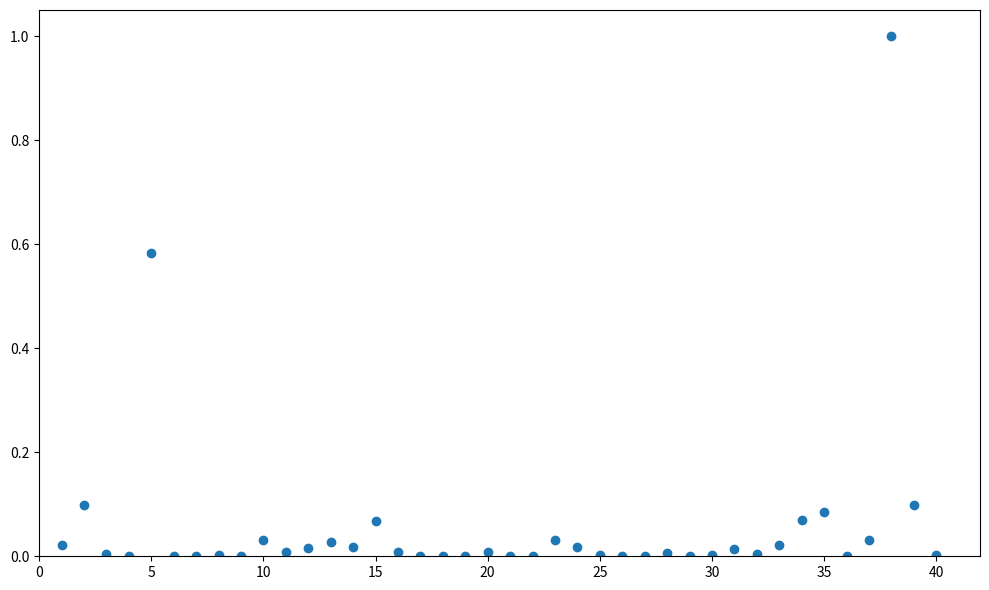

What is the range of X values (max minus min)?

39.0